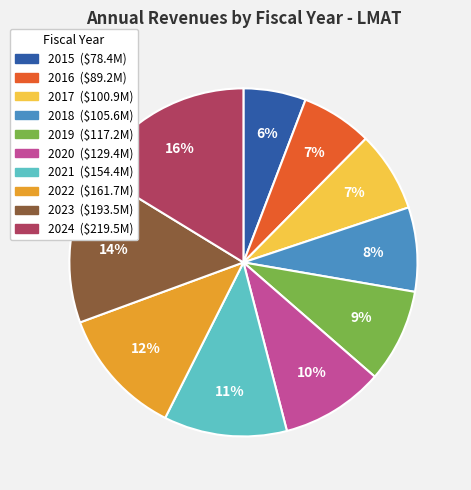

How many slices are in this pie chart?

10